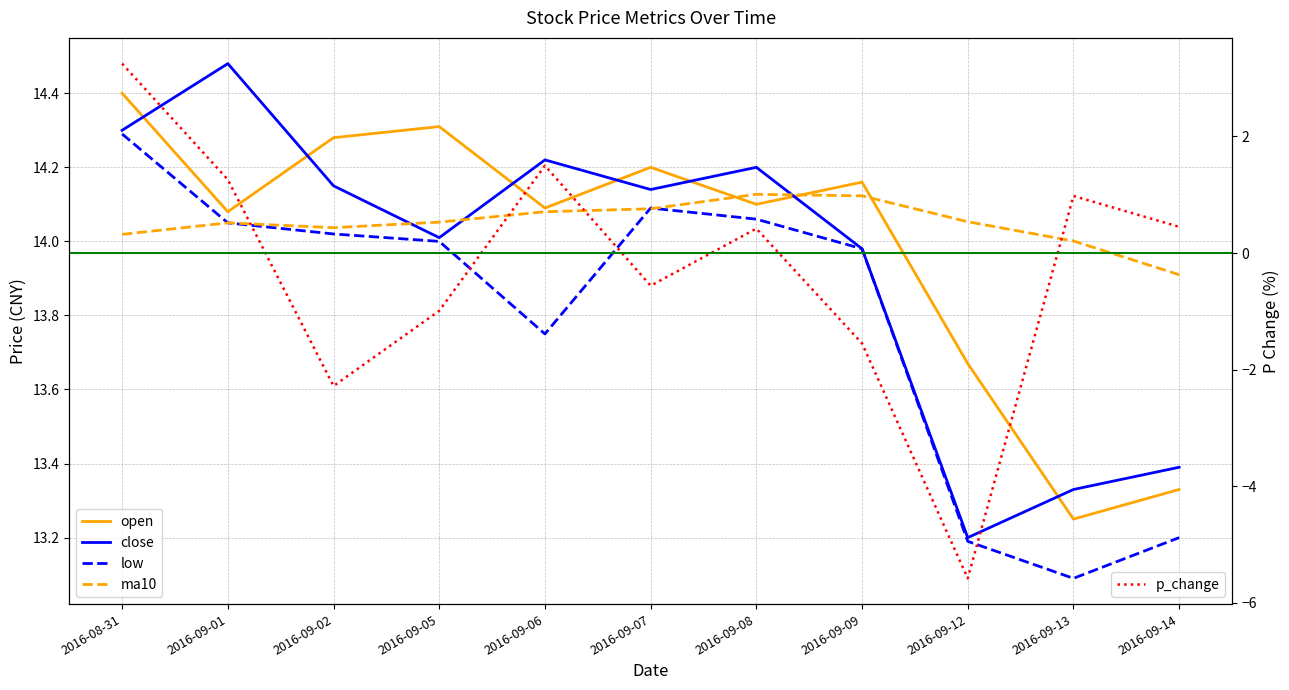

What is the label of the 9th point from the left?

2016-09-12